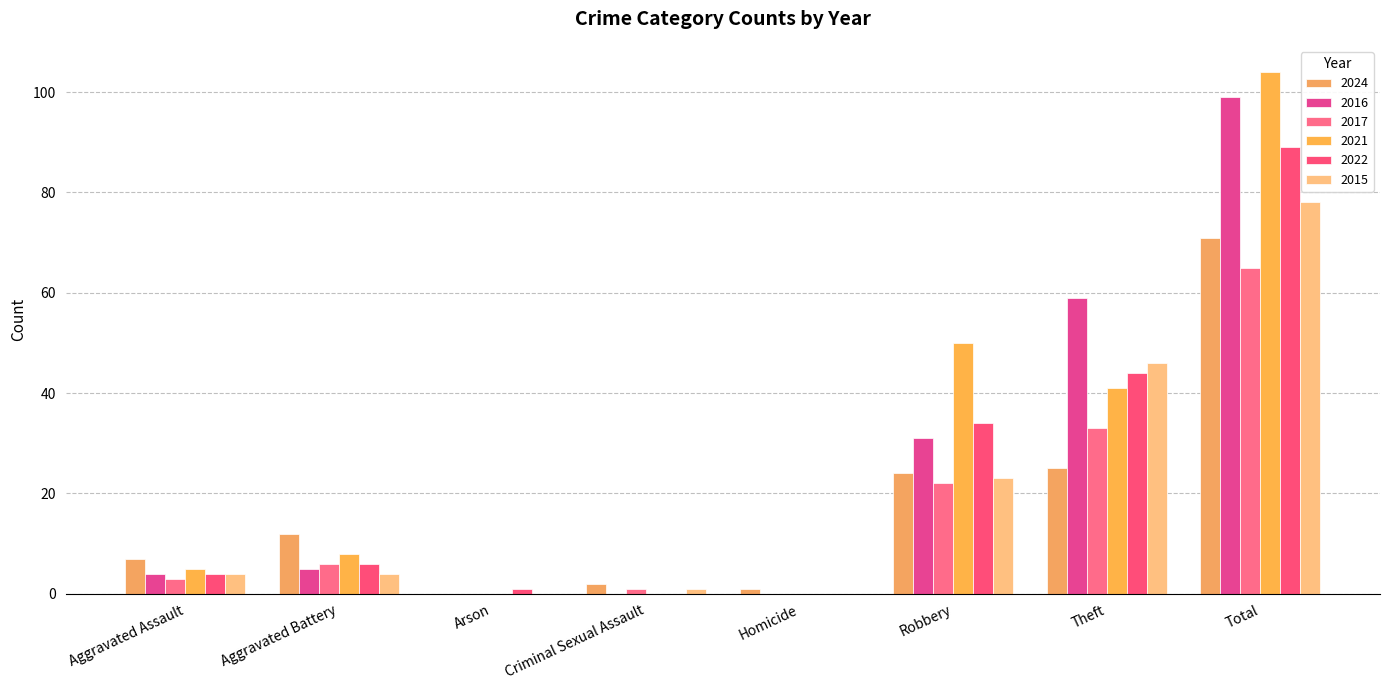

List the series in order of their peak value, lowest first.

2017, 2024, 2015, 2022, 2016, 2021